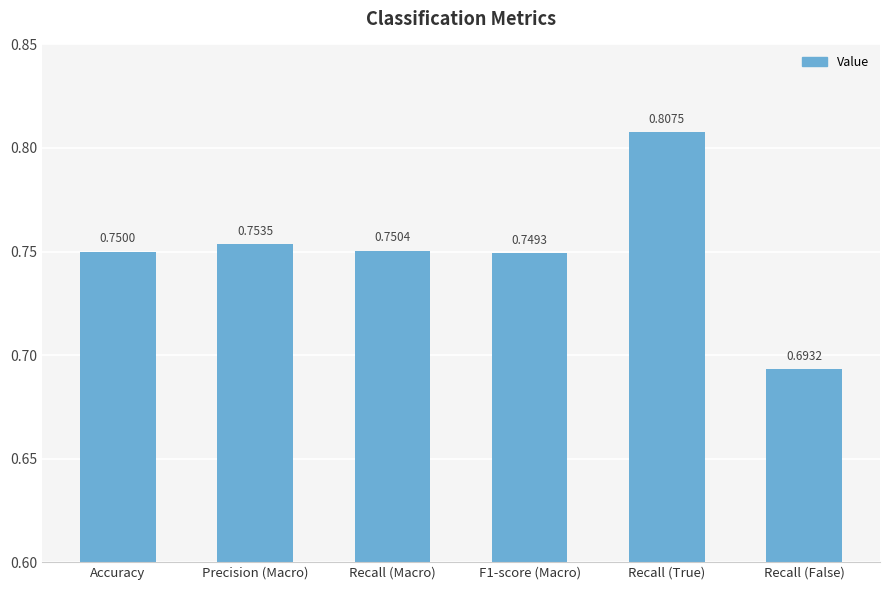

Rank the categories by value from highest to lowest.

Recall (True), Precision (Macro), Recall (Macro), Accuracy, F1-score (Macro), Recall (False)